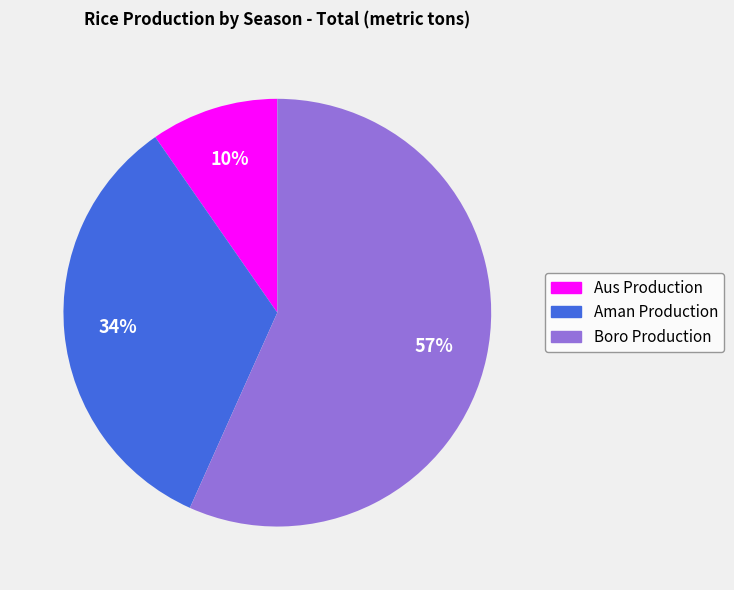

Which category accounts for the majority?

Boro Production